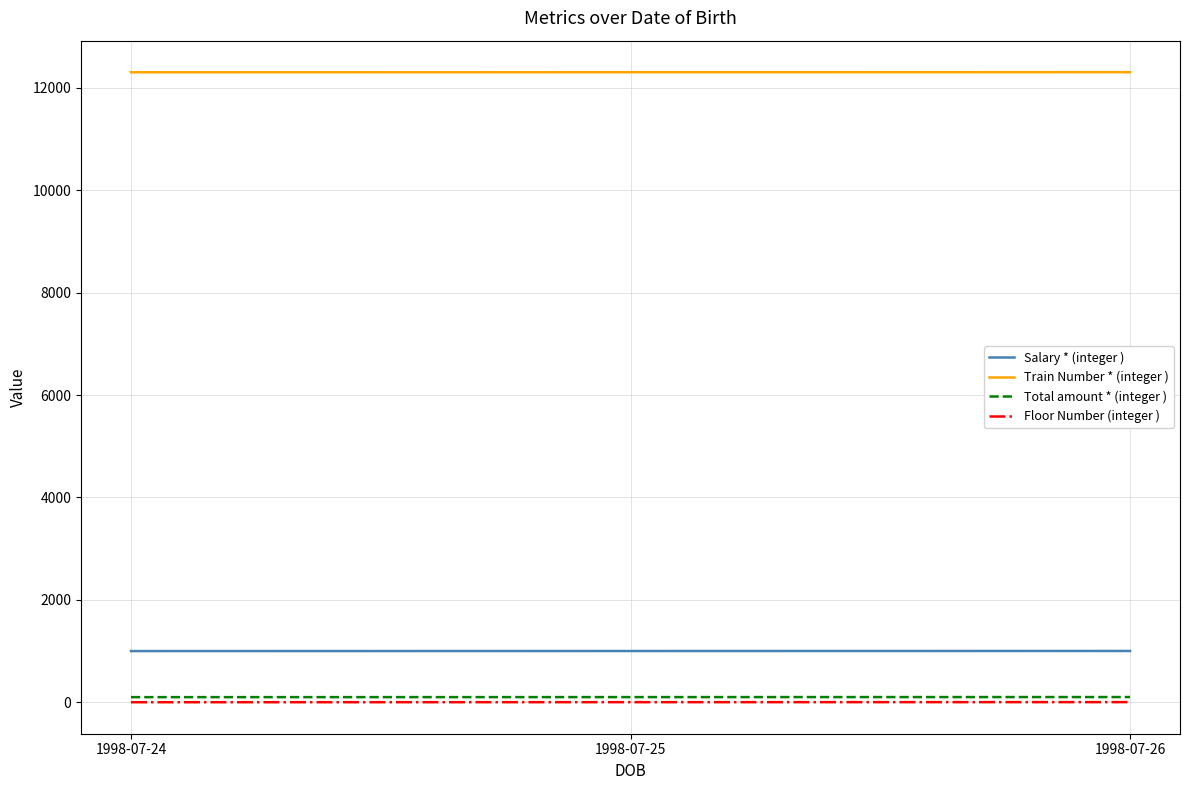

Is the value of Floor Number (integer ) at 1998-07-25 greater than the value of Train Number * (integer ) at 1998-07-25?

No